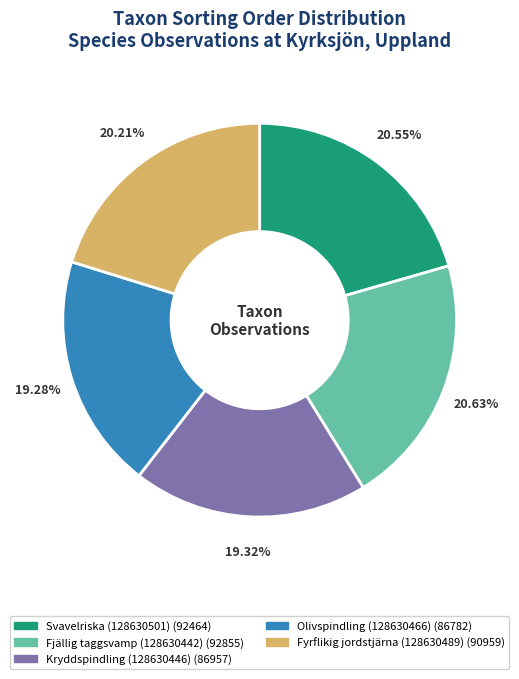

Is there any slice that represents more than half of the pie?

No